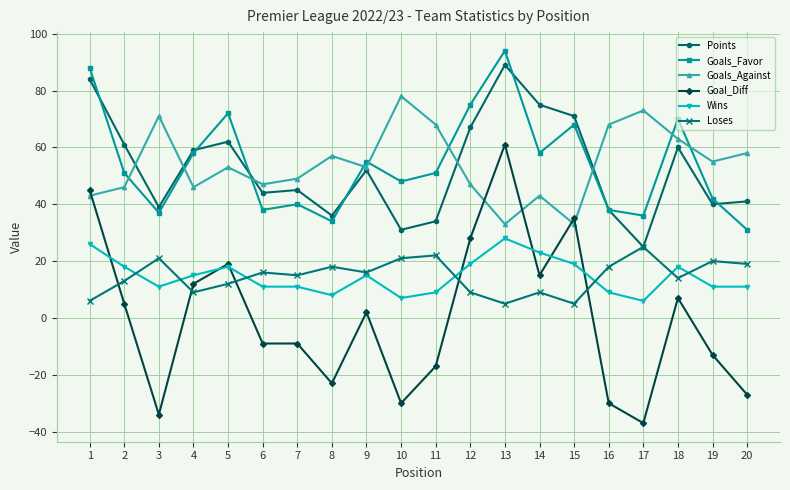

Is the value of Loses at 15 greater than the value of Goals_Against at 6?

No